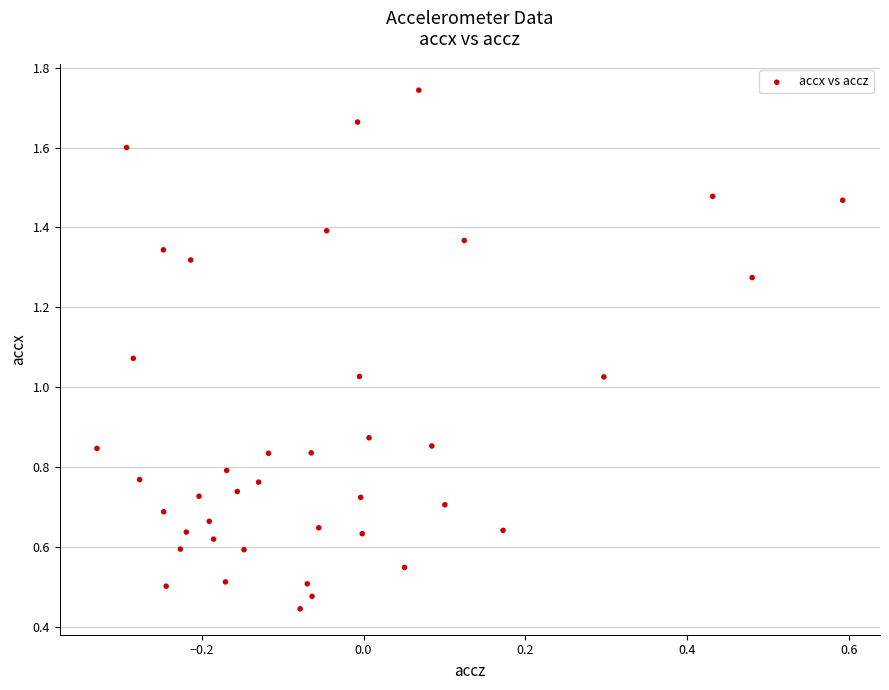

How many data points are displayed?

40